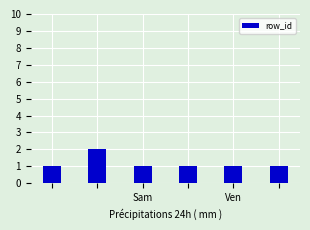

What is the value of the 6th bar from the left?

1